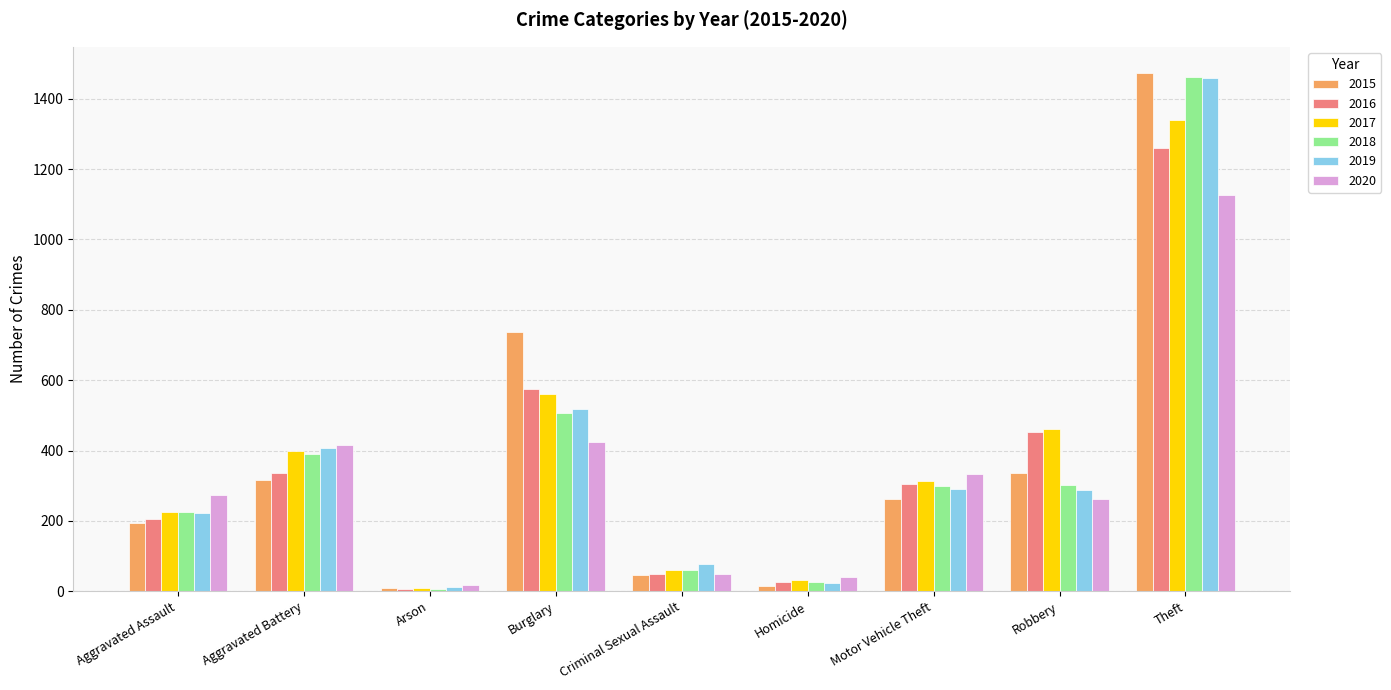

What is the difference between the maximum and minimum values in the 2017 series?

1329